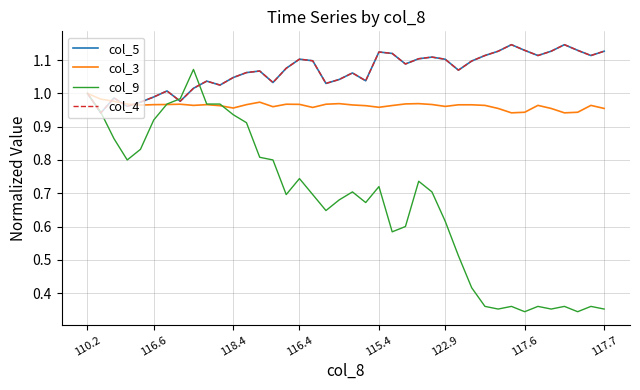

Is this an area chart (filled region under the line)?

No